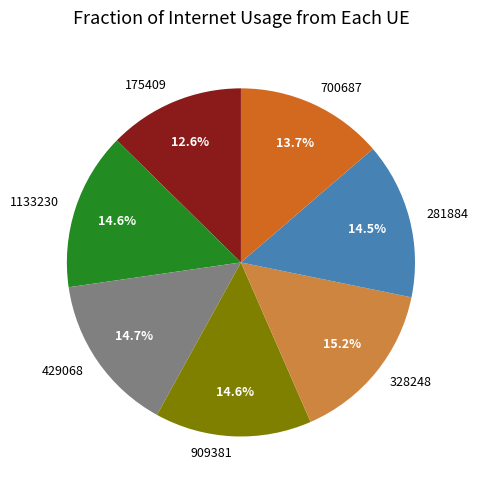

Count the number of slices in the pie.

7